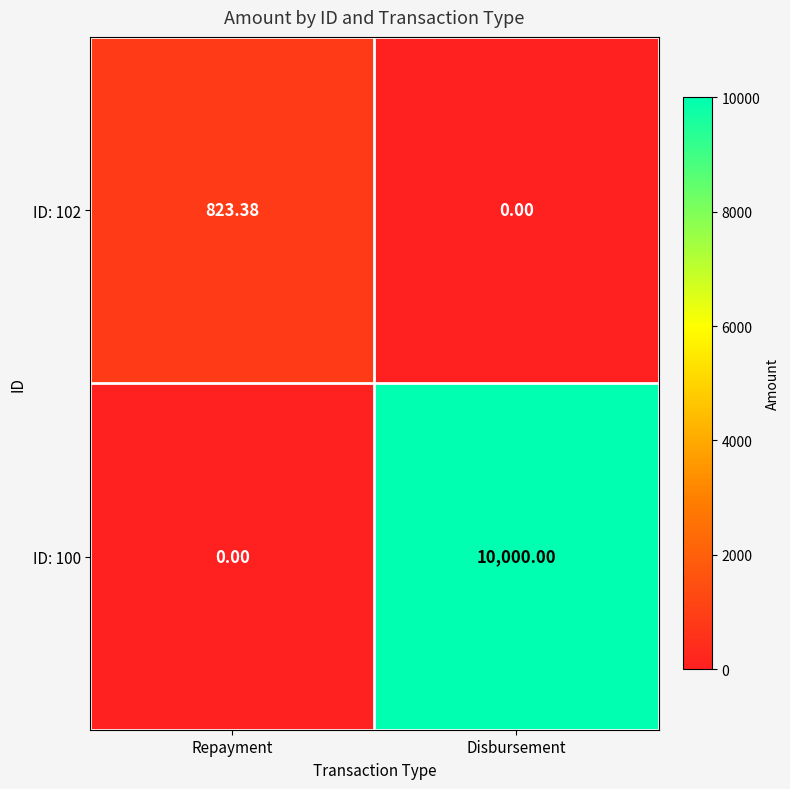

Which series has the largest range (max minus min)?

ID: 100